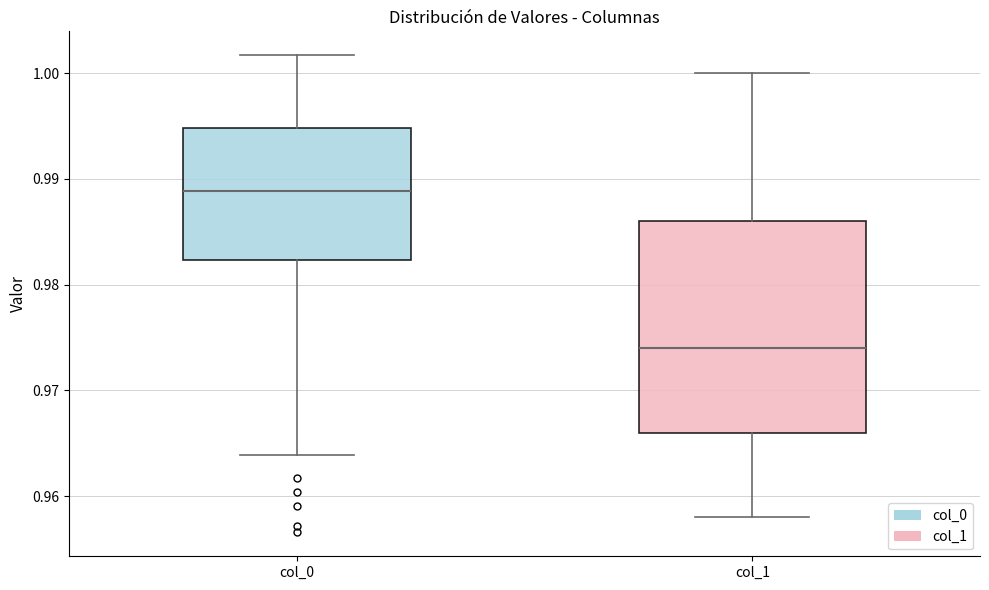

Where does the upper whisker of the box for col_0 end on the y-axis? The values are not printed on the chart, so give them approximately, as read against the axis.

1.002